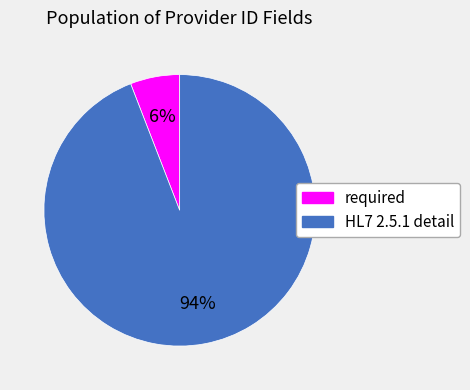

Do required and HL7 2.5.1 detail together represent more than half of the pie?

Yes